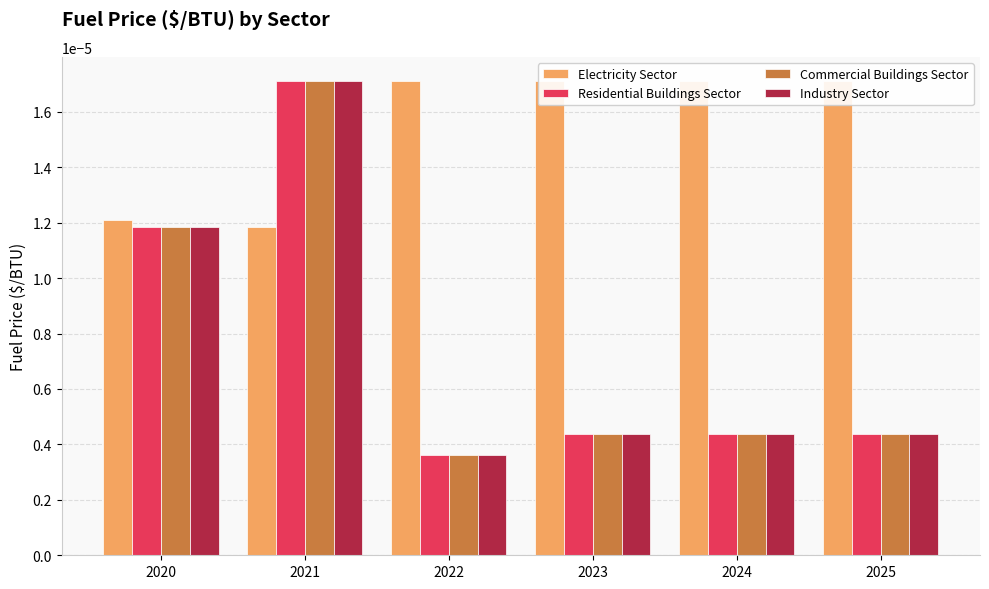

Between 2022 and 2021, which is larger?

2022